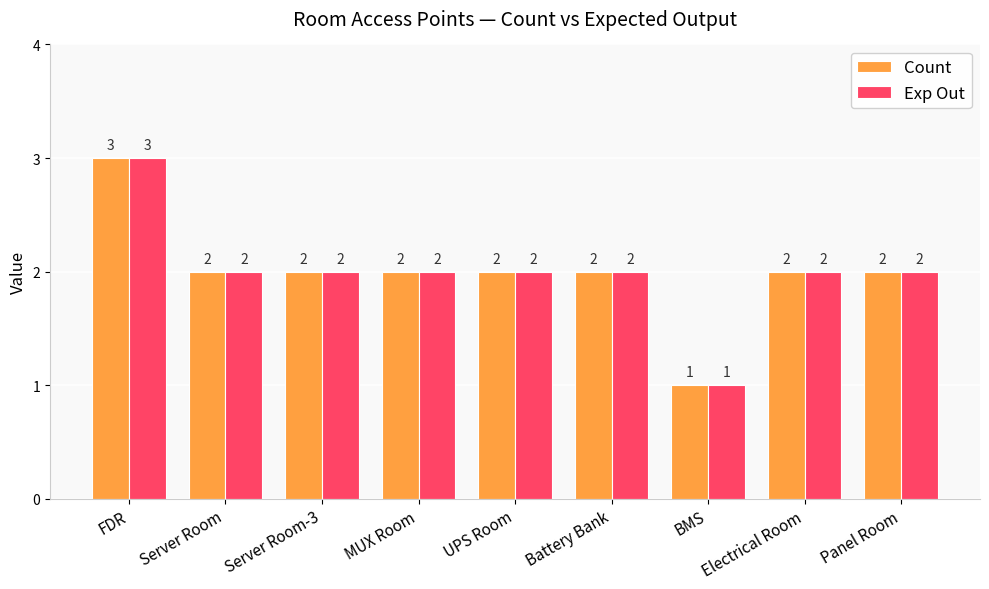

Where does the Count series first go above 2?

FDR